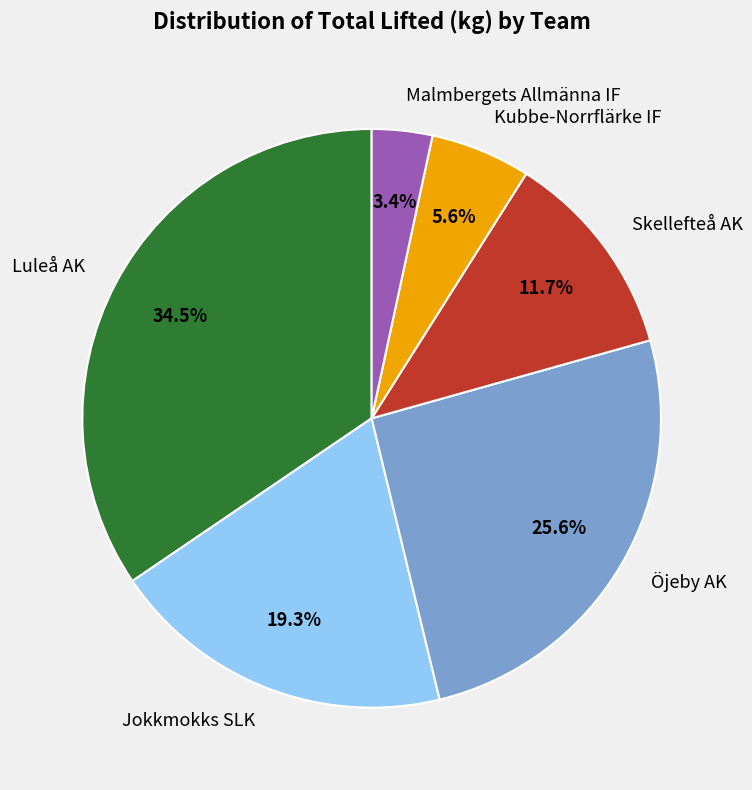

Rank the categories by value from lowest to highest.

Malmbergets Allmänna IF, Kubbe-Norrflärke IF, Skellefteå AK, Jokkmokks SLK, Öjeby AK, Luleå AK